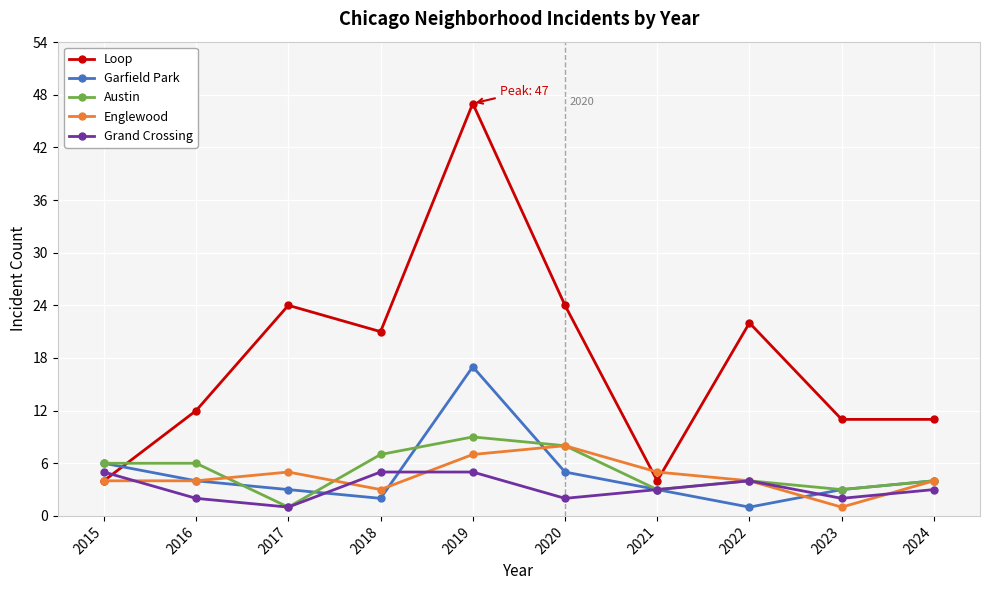

Which series changed the most between 2017 and 2024?

Loop